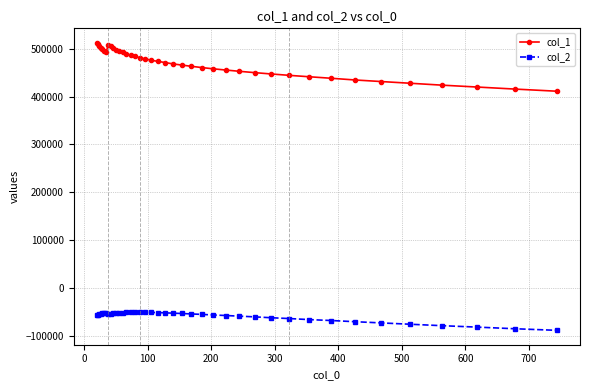

List the series in order of their overall mean, lowest first.

col_2, col_1